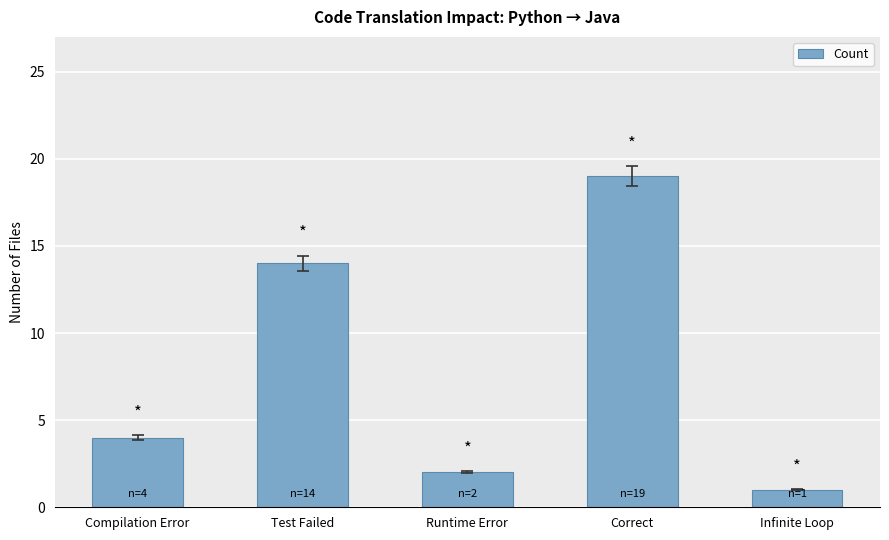

What is the sum of the values at Correct and Test Failed?

33